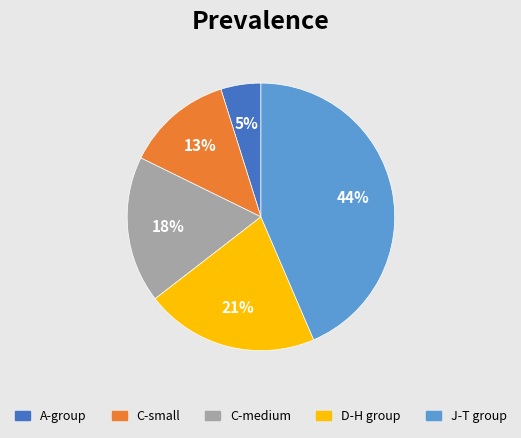

To the nearest percent, what is the difference between the largest and smallest slice percentages?

39%